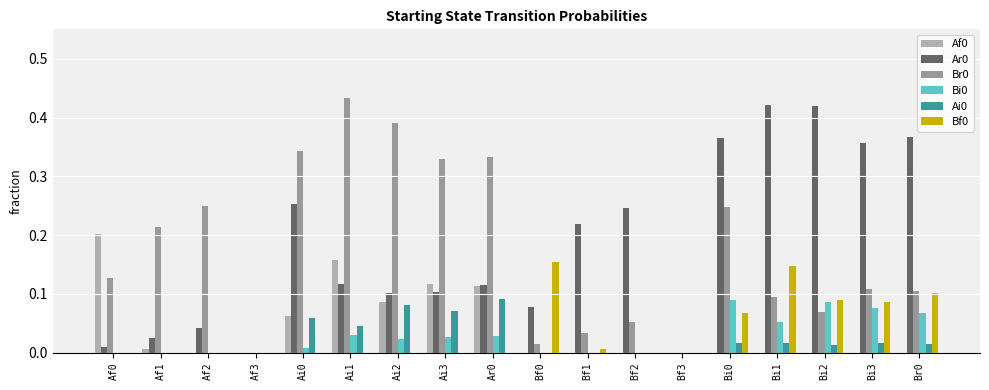

Rank the categories by Bf0 value from highest to lowest.

Bf0, Bi1, Br0, Bi2, Bi3, Bi0, Bf1, Af0, Af1, Af2, Af3, Ai0, Ai1, Ai2, Ai3, Ar0, Bf2, Bf3